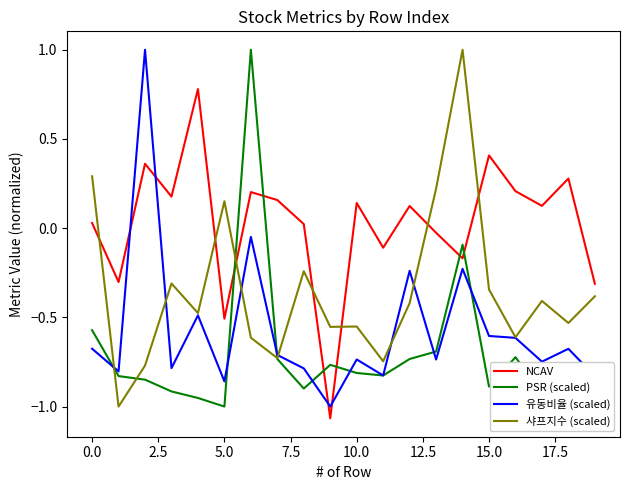

List the series in order of their overall mean, lowest first.

PSR (scaled), 유동비율 (scaled), 샤프지수 (scaled), NCAV